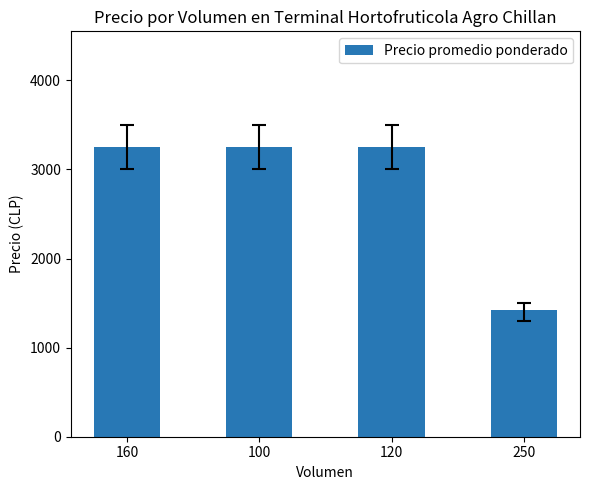

What is the value of the 1st bar from the left?

3250